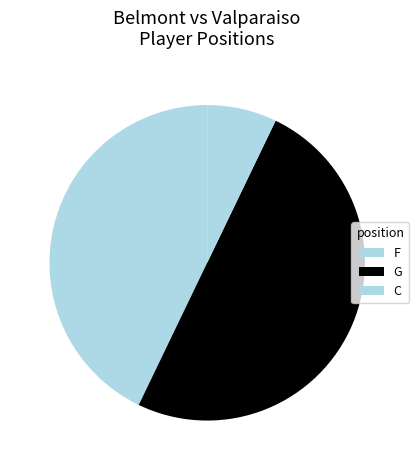

Count the number of slices in the pie.

3